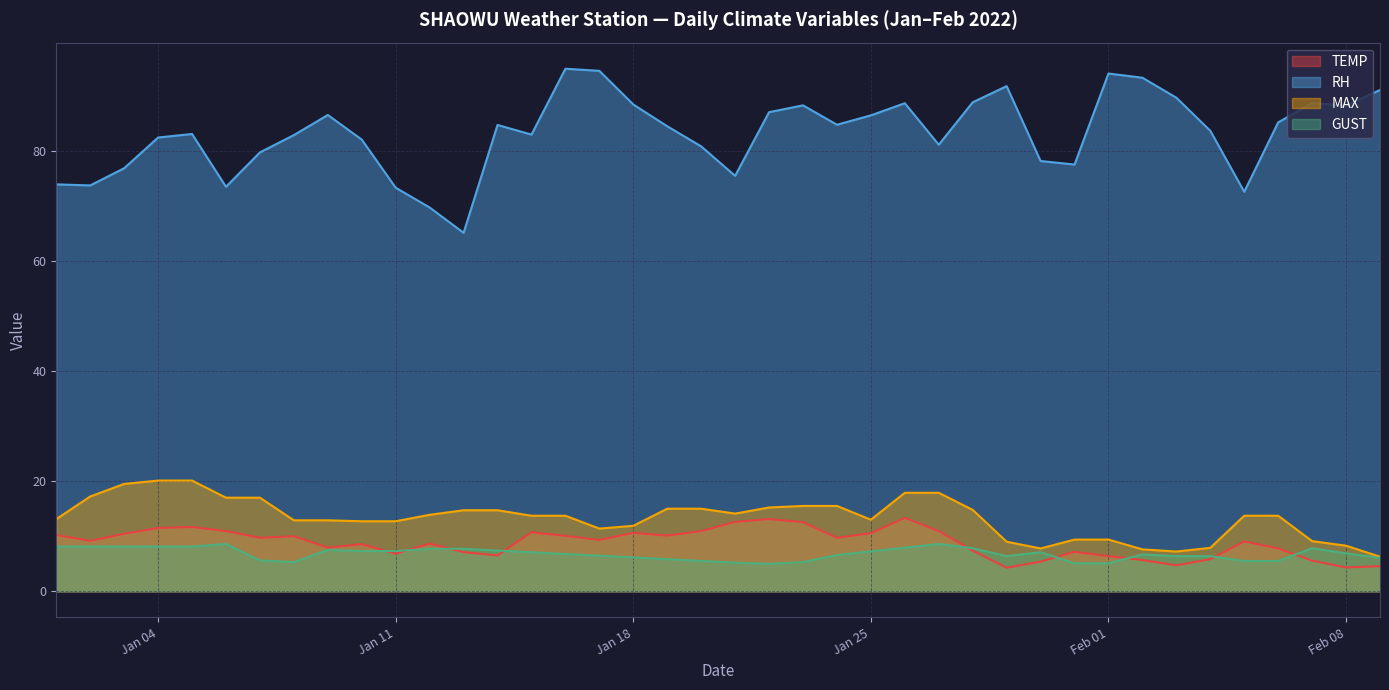

What position from the right is 2022-02-07?

3